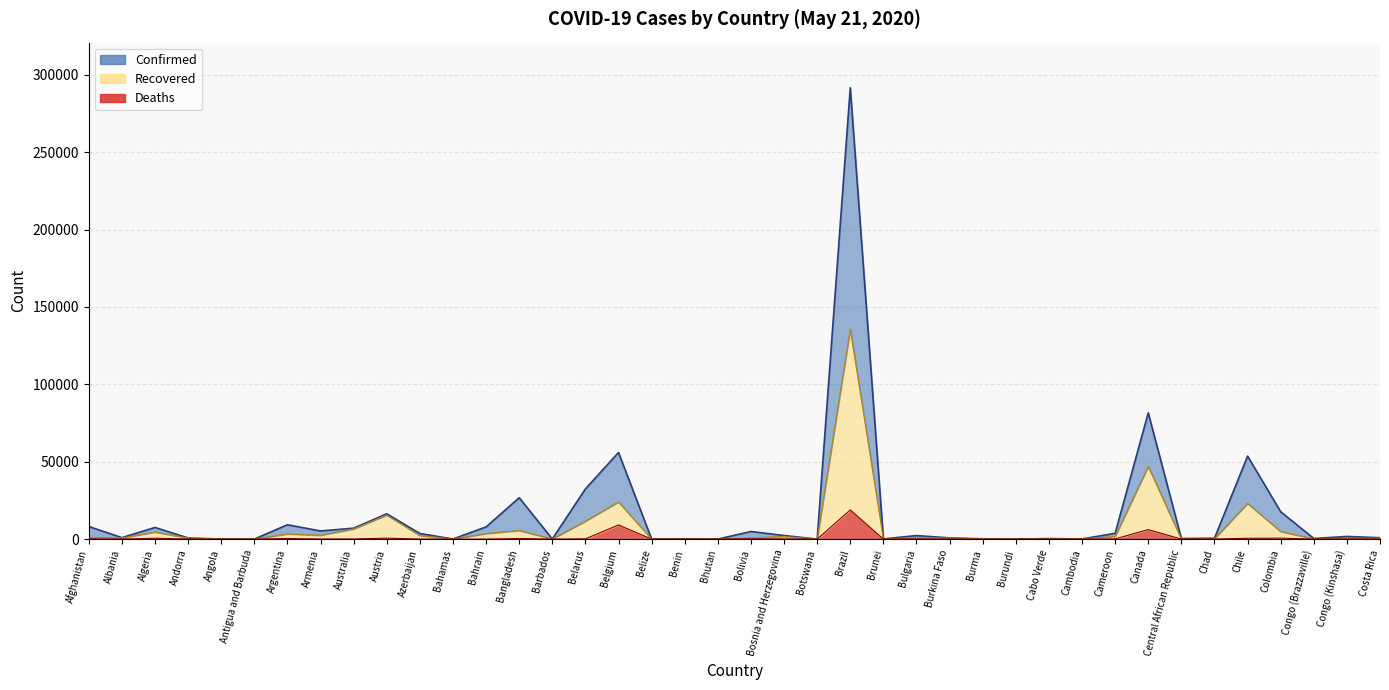

How many values in the Confirmed series exceed 1731?

19